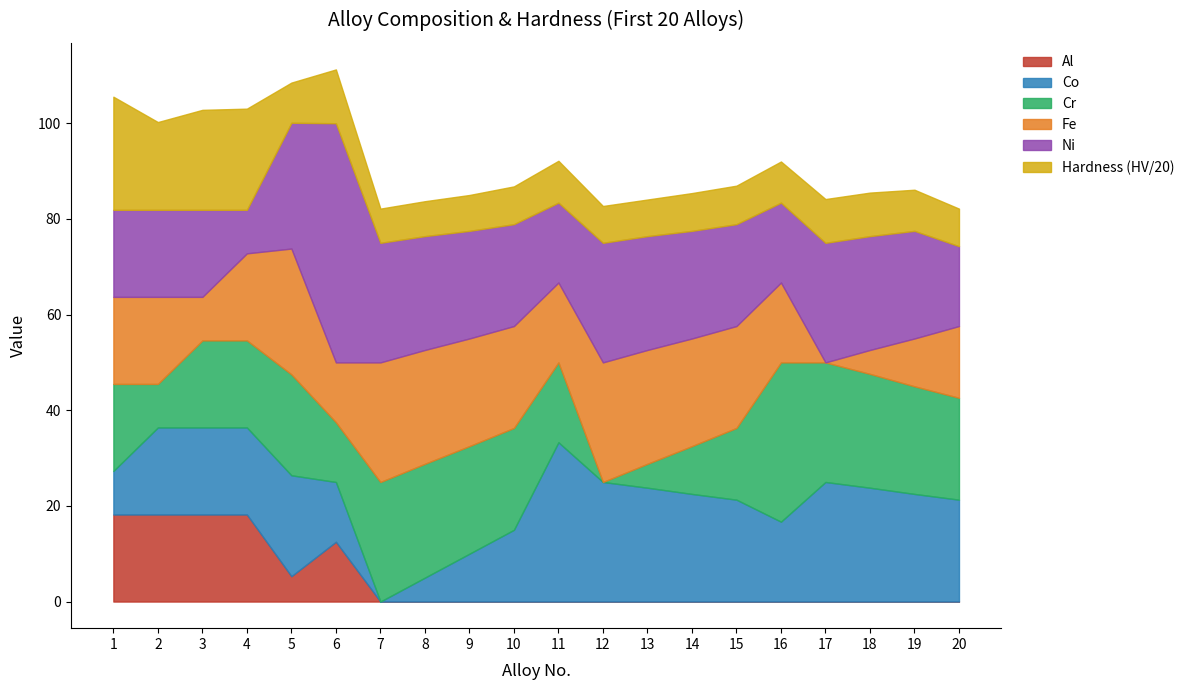

True or false: Fe and Al cross at least once.

False